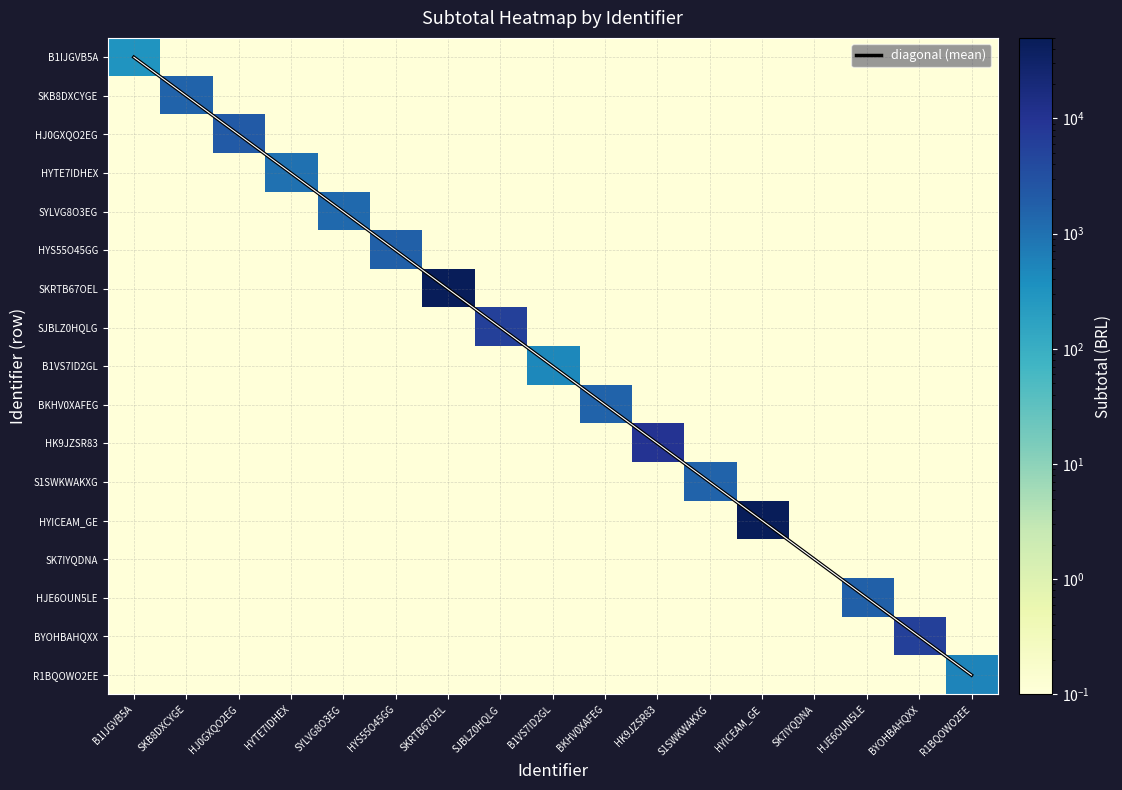

Rank the series by their maximum value, from lowest to highest.

SK7IYQDNA, diagonal (mean), B1IJGVB5A, B1VS7ID2GL, R1BQOWO2EE, HYTE7IDHEX, SYLVG8O3EG, SKB8DXCYGE, BKHV0XAFEG, S1SWKWAKXG, HYS55O45GG, HJE6OUN5LE, HJ0GXQO2EG, SJBLZ0HQLG, BYOHBAHQXX, HK9JZSR83, SKRTB67OEL, HYICEAM_GE